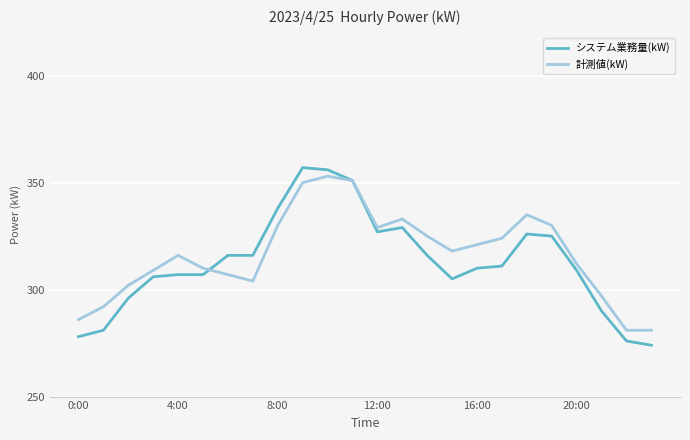

What is the maximum value shown in the chart?

357